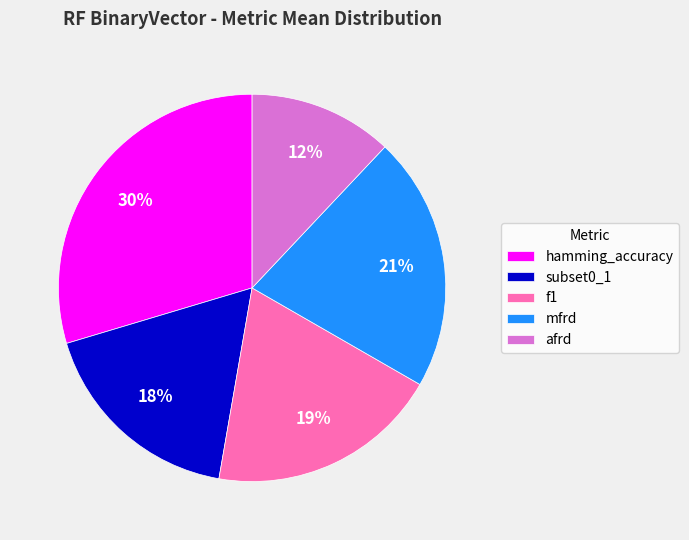

Do subset0_1 and mfrd together represent more than half of the pie?

No